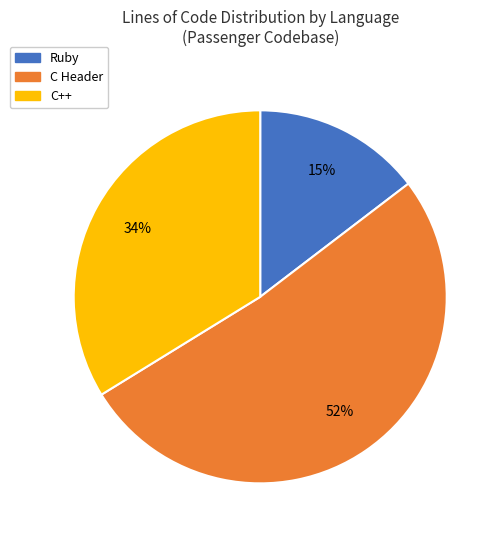

To the nearest percent, what is the difference between the largest and smallest slice percentages?

37%